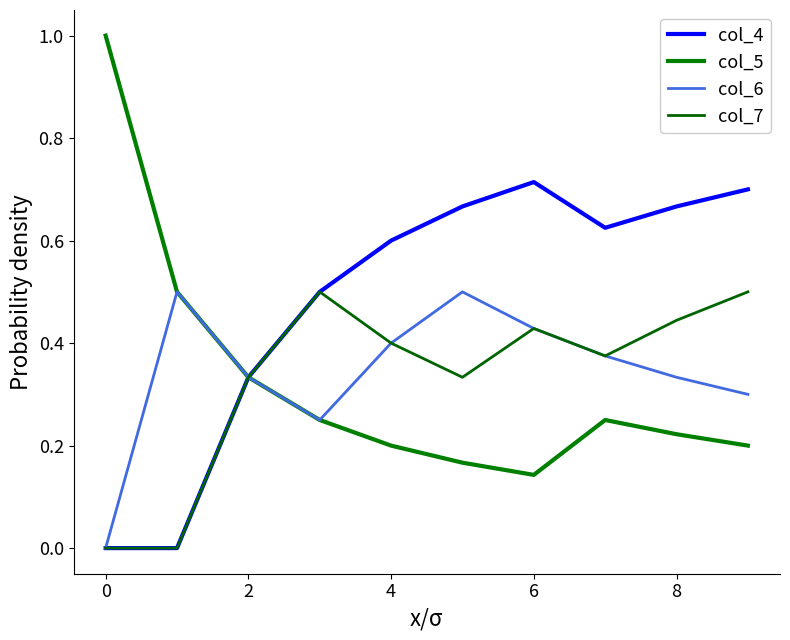

Reading left to right, extract all data points from this chart.

col_4: 0.0	0.0	0.3	0.5	0.6	0.7	0.7	0.6	0.7	0.7
col_5: 1.0	0.5	0.3	0.2	0.2	0.2	0.1	0.2	0.2	0.2
col_6: 0.0	0.5	0.3	0.2	0.4	0.5	0.4	0.4	0.3	0.3
col_7: 0.0	0.0	0.3	0.5	0.4	0.3	0.4	0.4	0.4	0.5